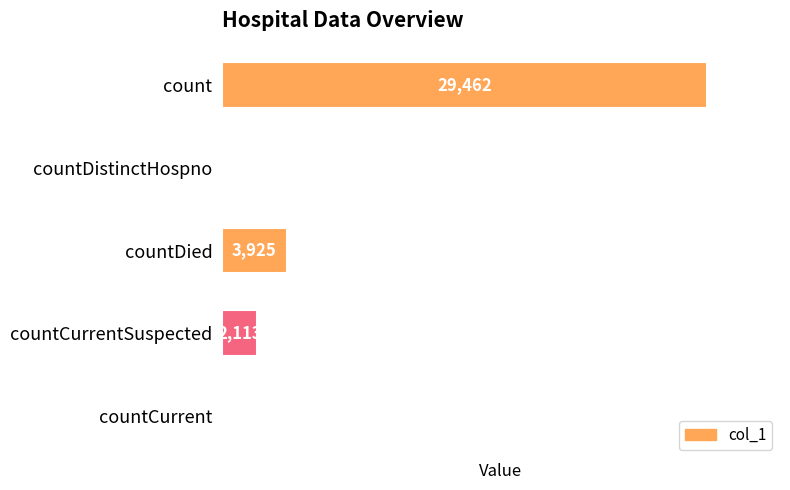

Where is the data nearest to the value 14731?

countDied